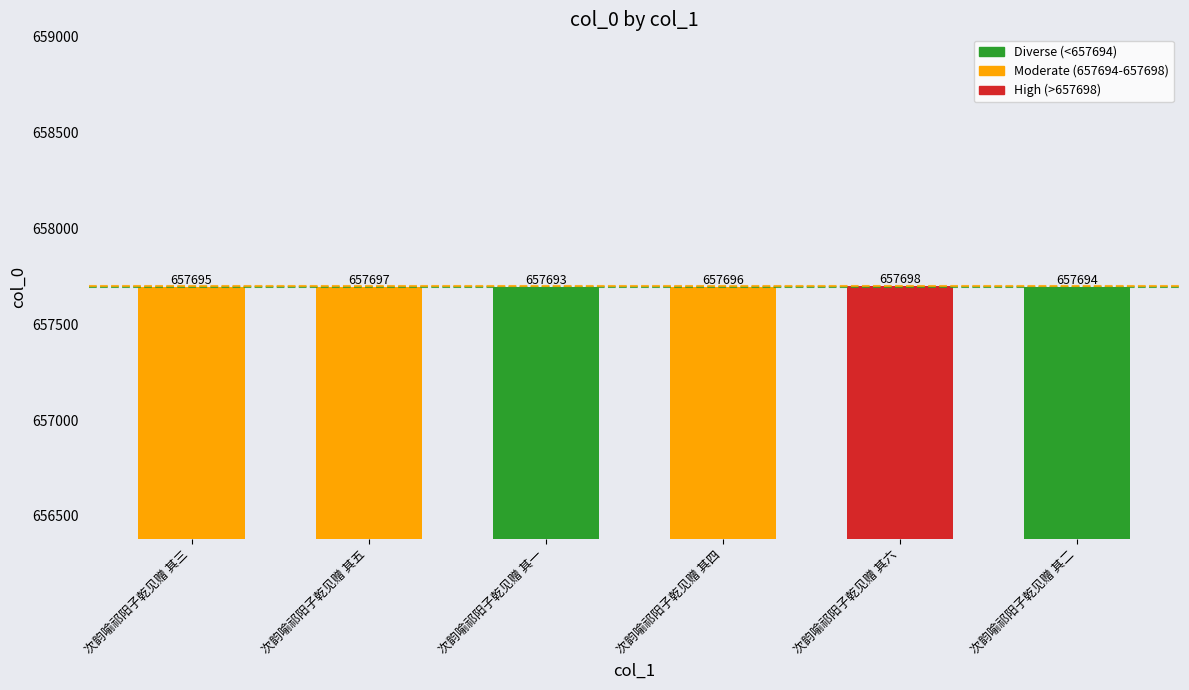

What is the label of the 3rd bar from the right?

次韵喻祁阳子乾见赠 其四